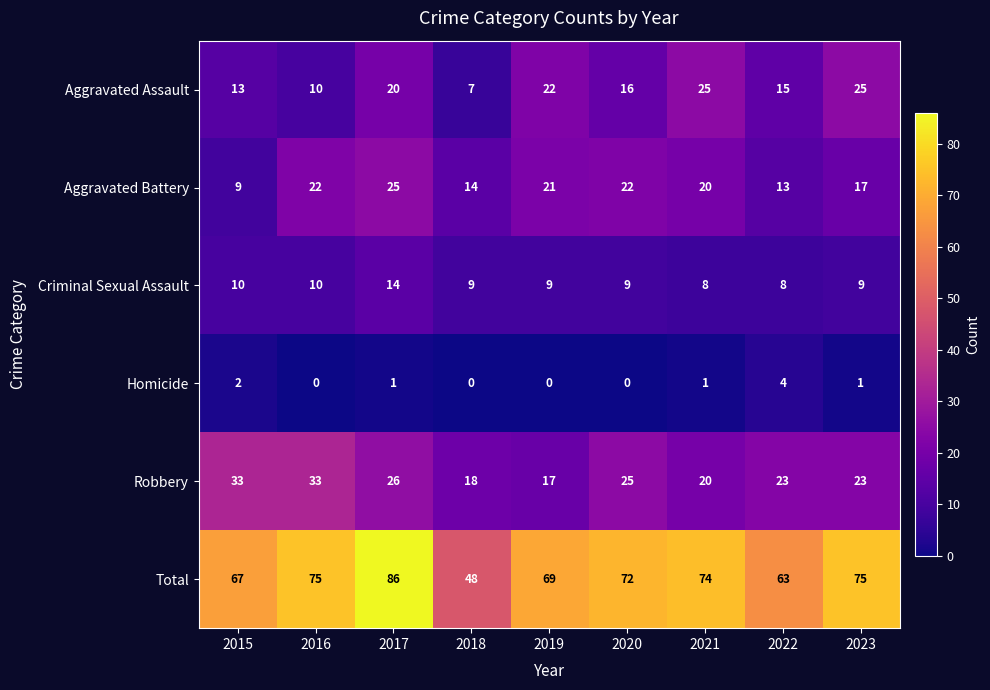

Is it true that Aggravated Battery equals 8 at 2018?

False